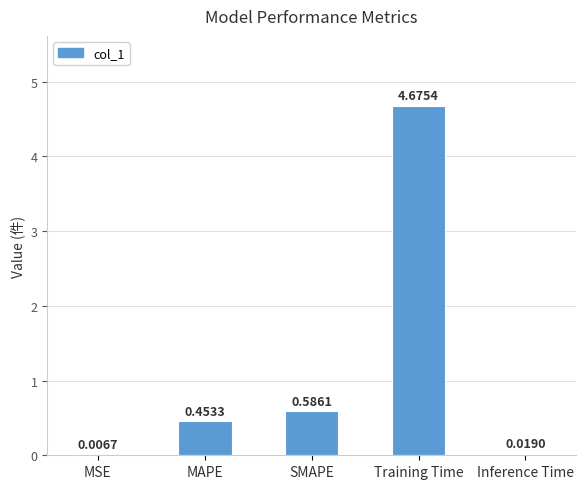

Which category has the highest value across all series?

Training Time